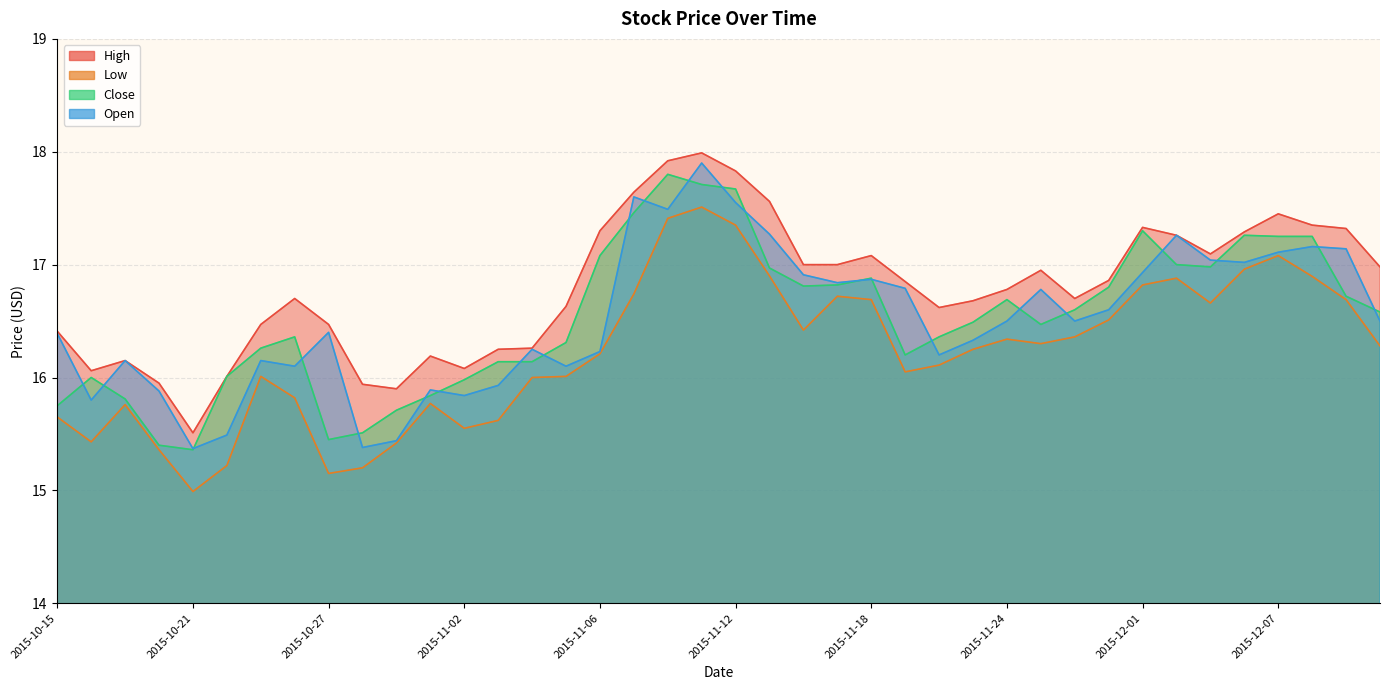

What is the label of the 33rd point from the left?

2015-12-01